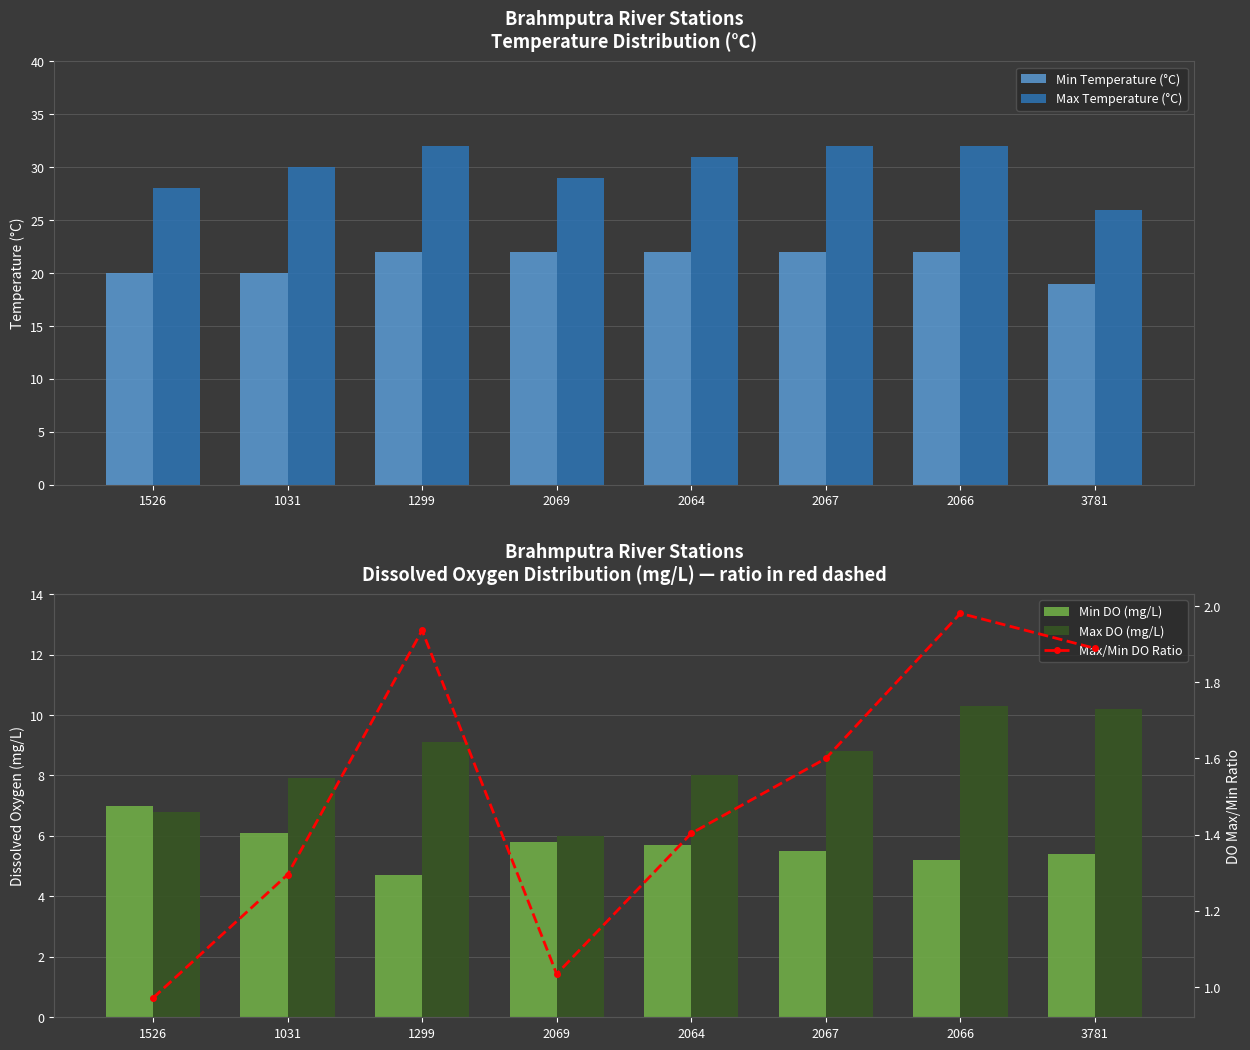

Which series has the largest range (max minus min)?

Max Temperature (°C)